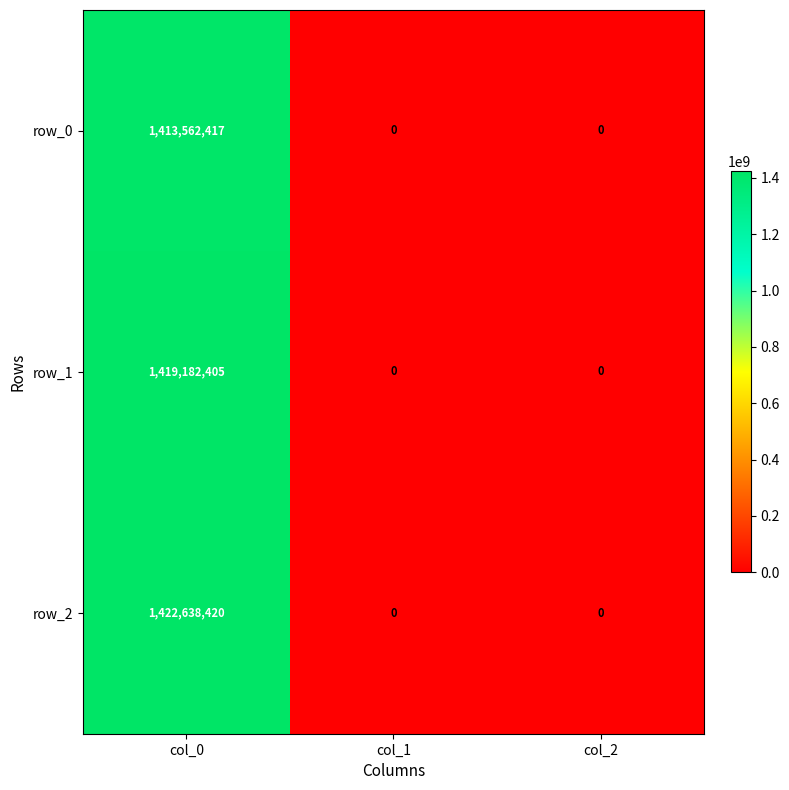

Which series has the largest range (max minus min)?

row_2